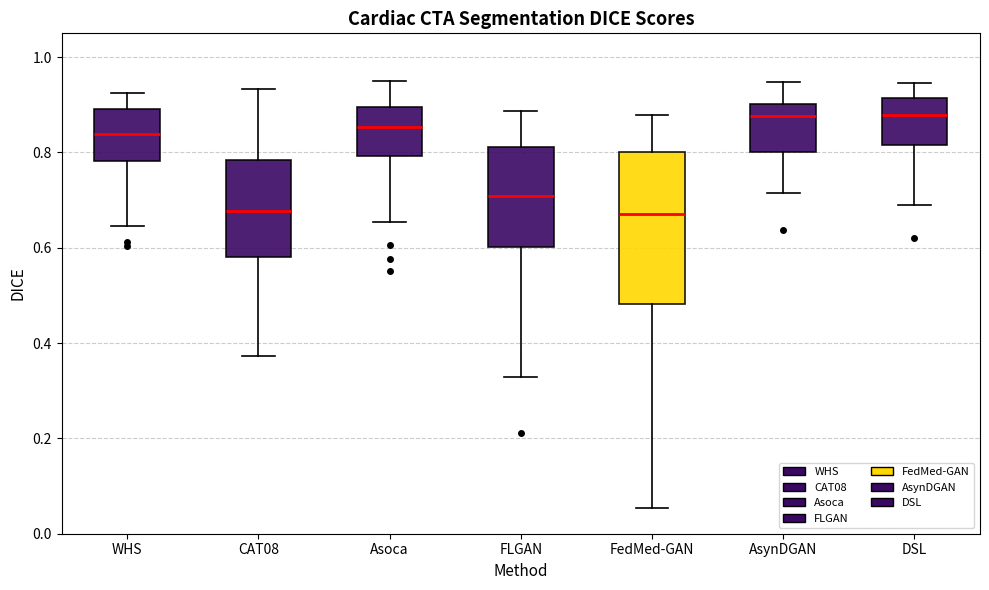

Where does the upper whisker of the box for Asoca end on the y-axis? The values are not printed on the chart, so give them approximately, as read against the axis.

0.96